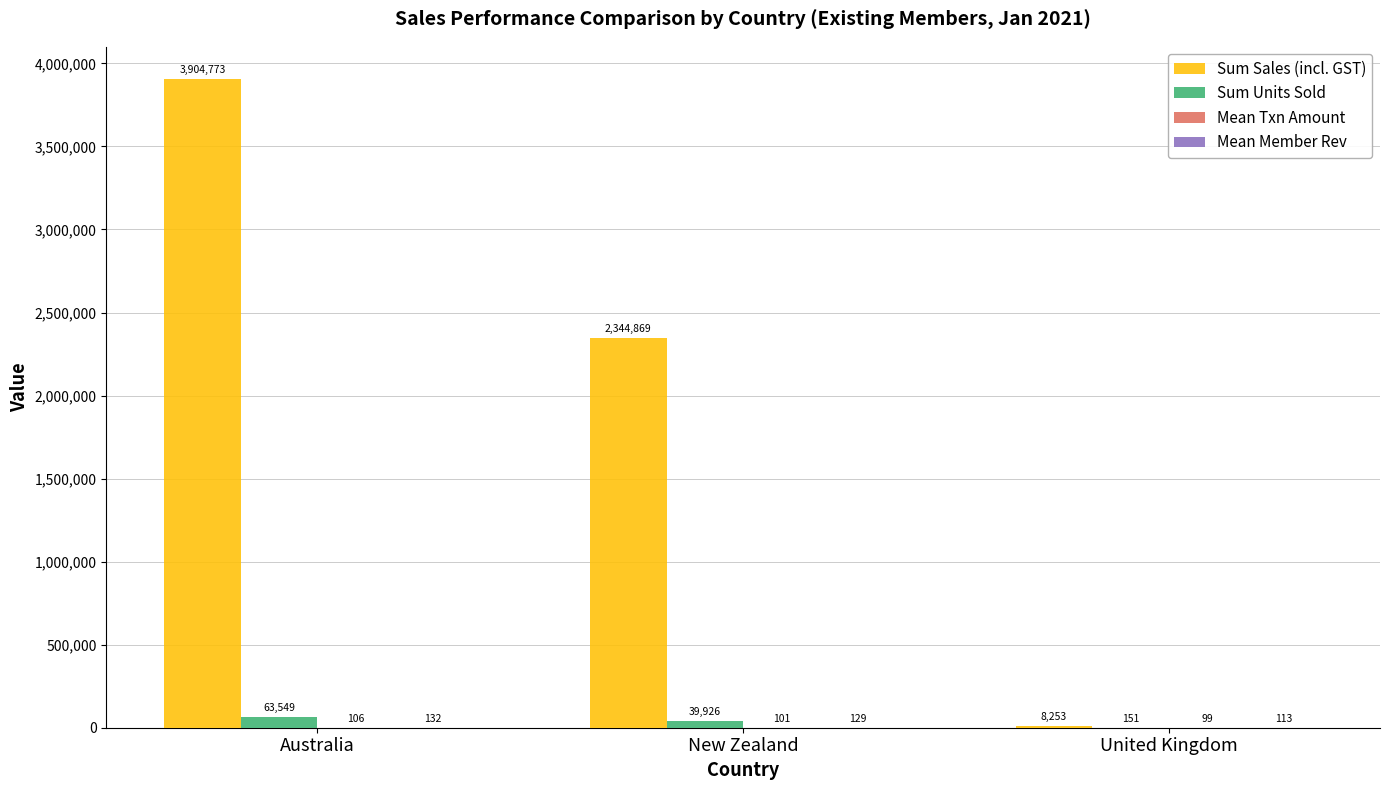

How many data points does each series have?

3